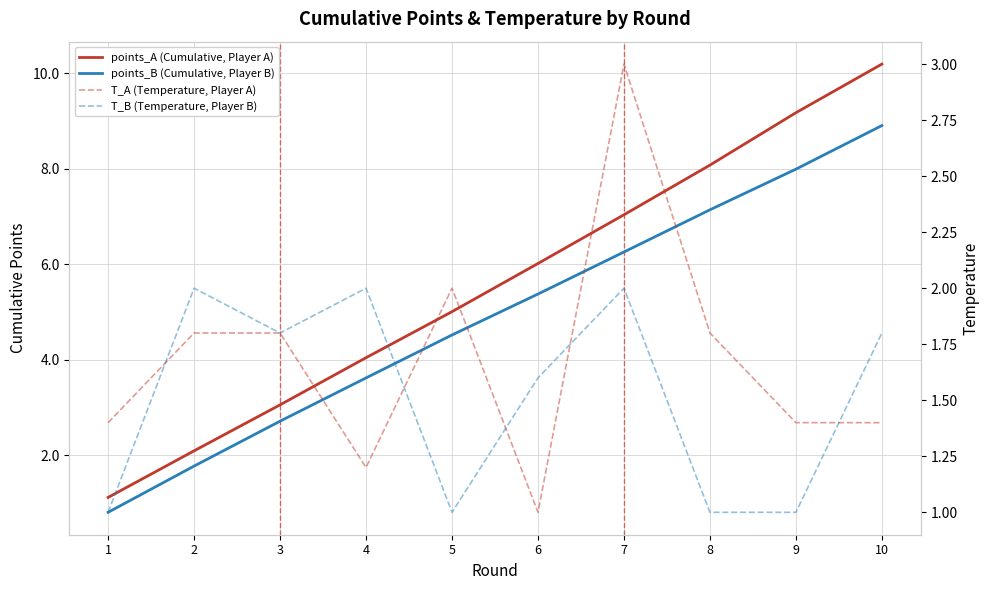

What is the difference between the second highest and second lowest values in the points_B (Cumulative, Player B) series?

6.2